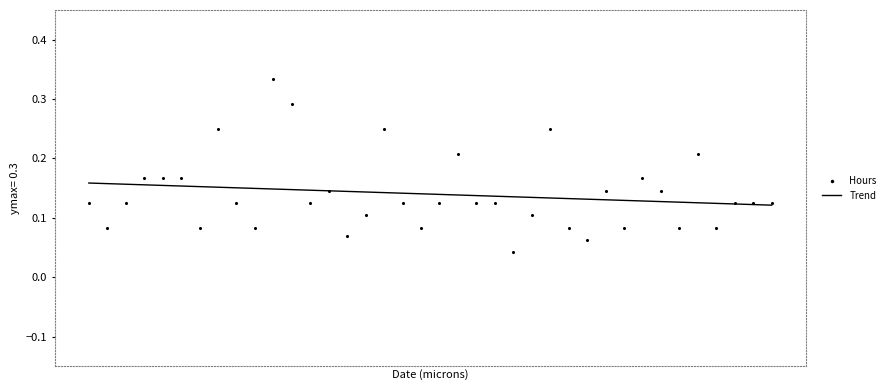

Which series reaches the minimum Y coordinate?

Hours